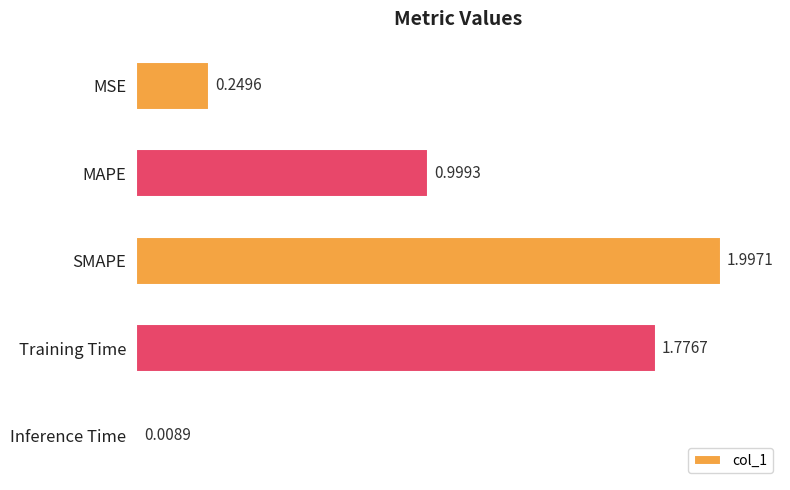

What is the maximum value shown in the chart?

2.0